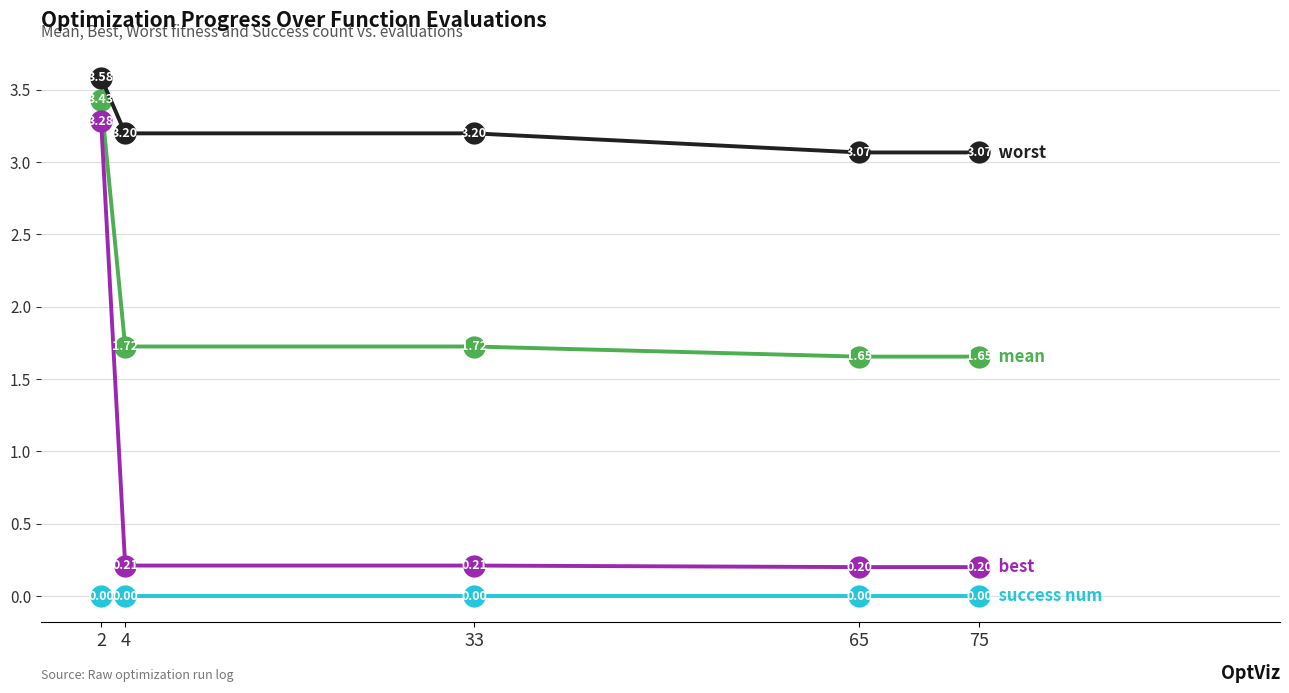

What is the total value across all series at 2?

10.3